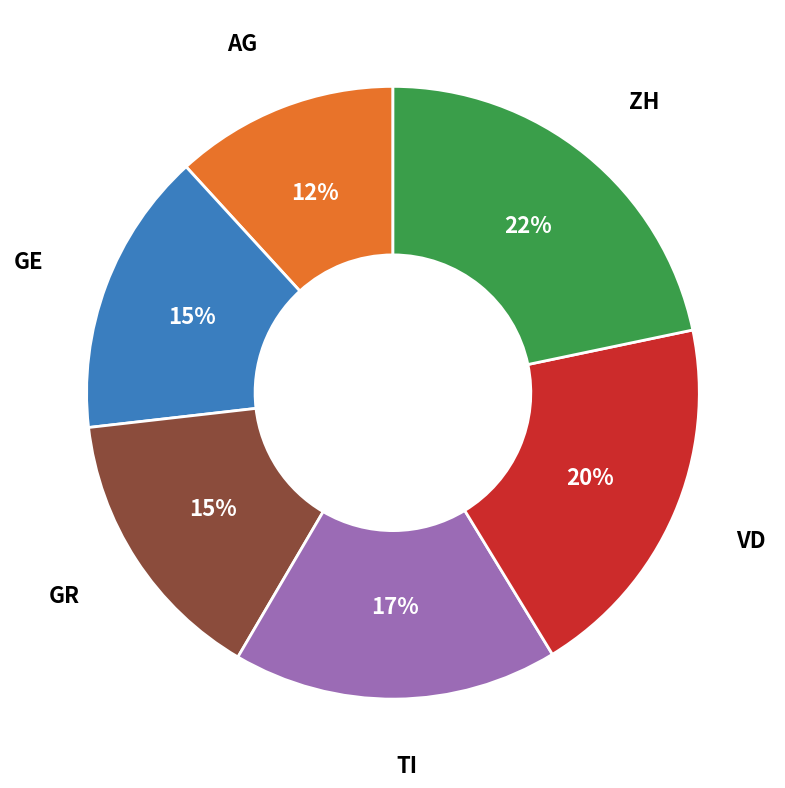

Combined, do TI and GE account for over 50%?

No